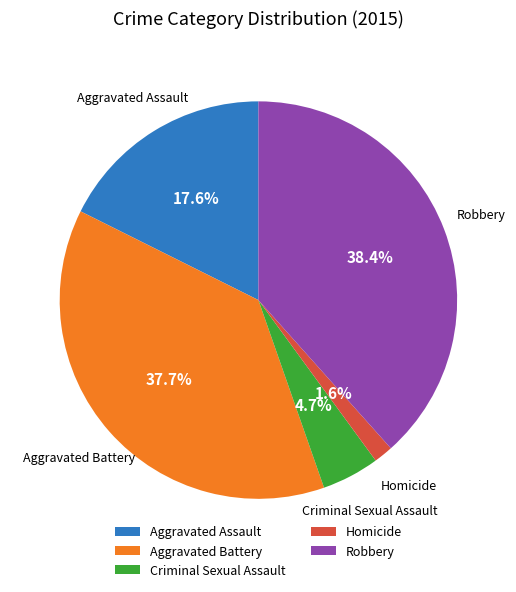

Between Aggravated Assault and Homicide, which is larger?

Aggravated Assault